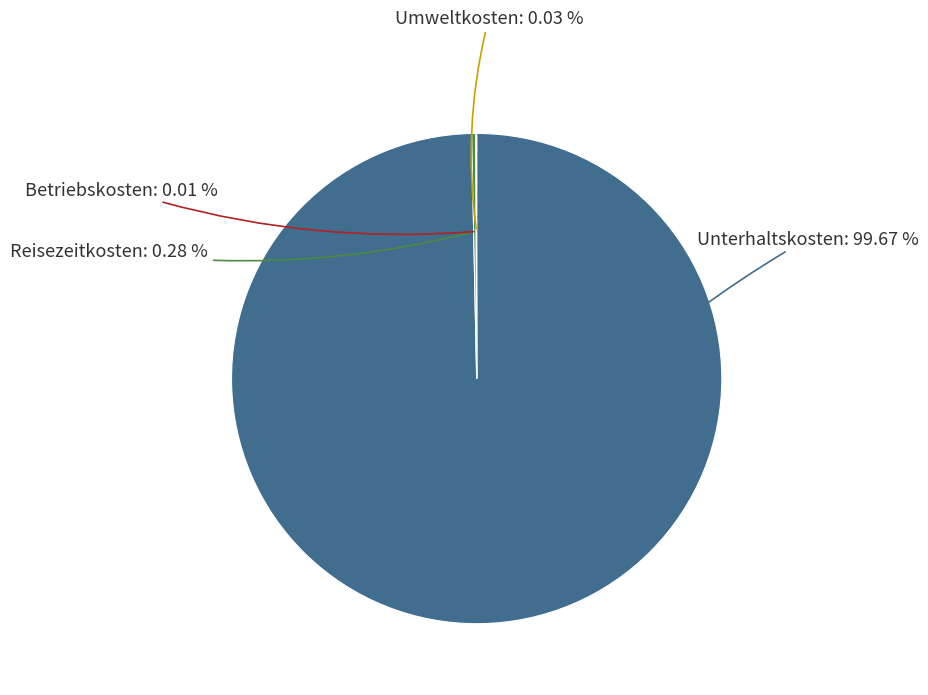

Which slice represents more than half of the pie?

Unterhaltskosten